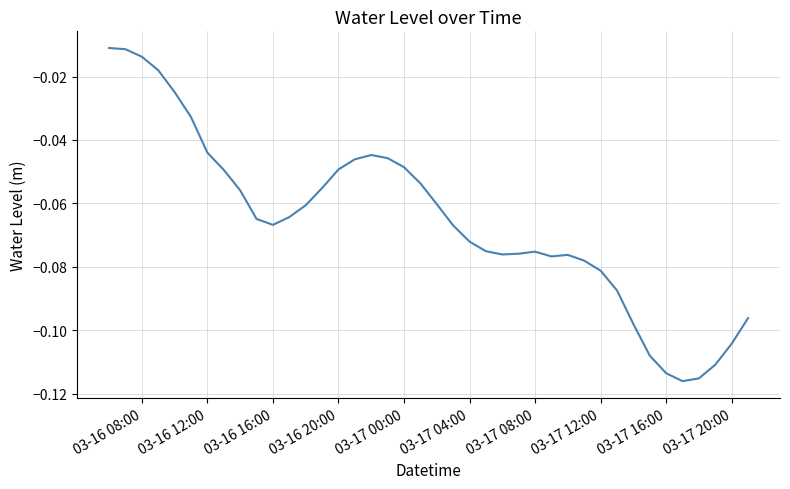

True or false: the data has more than 2 interior local peaks.

True